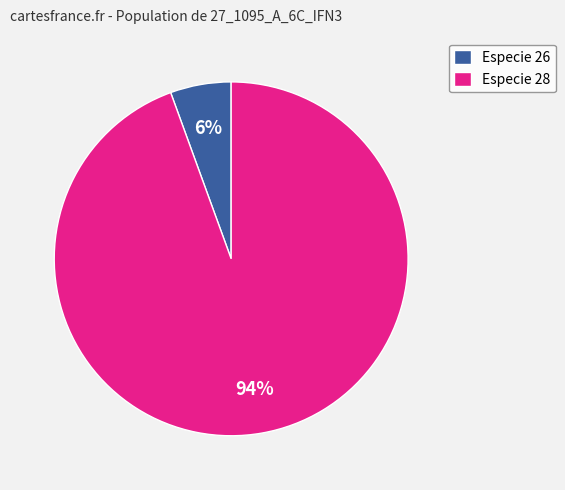

Between Especie 26 and Especie 28, which is larger?

Especie 28